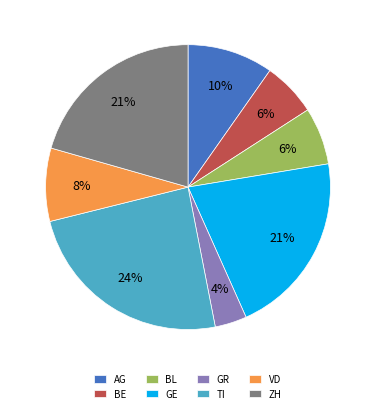

Is GR the majority of the pie?

No